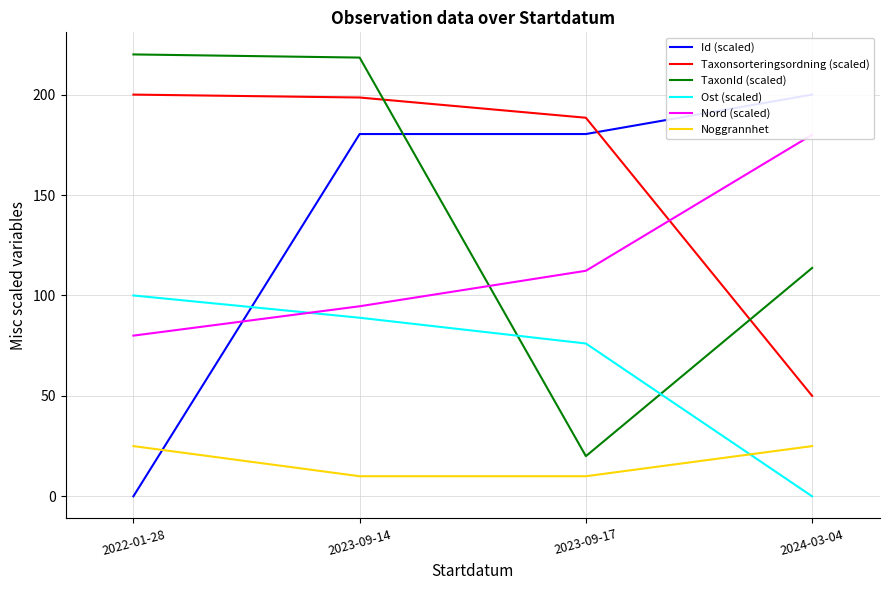

What is the sum of all TaxonId (scaled) values?

572.1